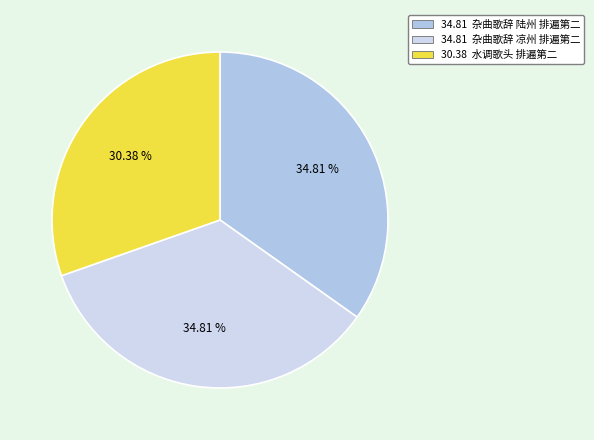

Which category has the smallest portion of the pie?

水调歌头 排遍第二